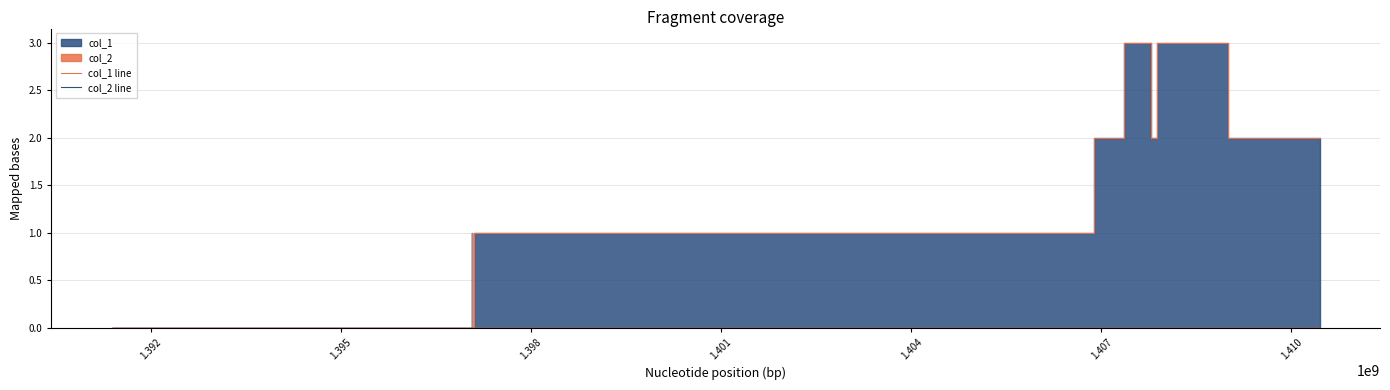

True or false: col_1 line has a value of 1 at 1.404.

False